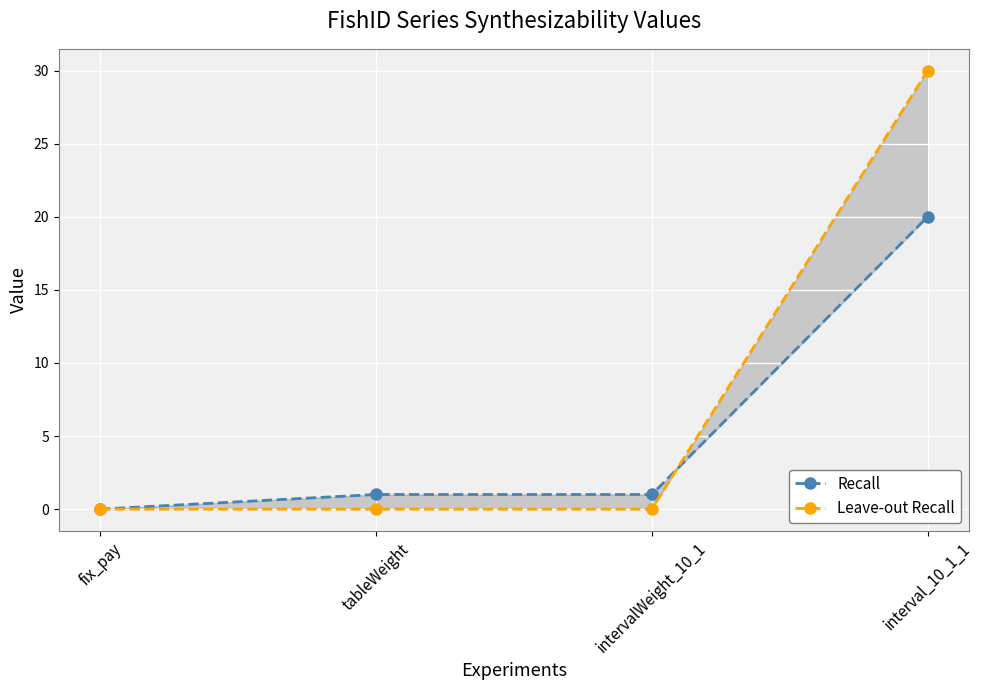

What is the maximum value shown in the chart?

30